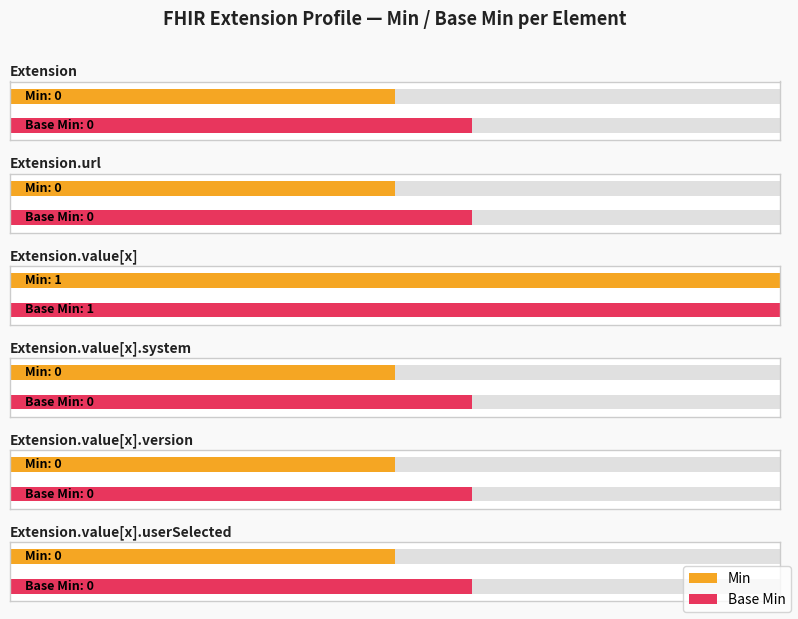

At which category is the sum across all series the highest?

Extension.value[x]